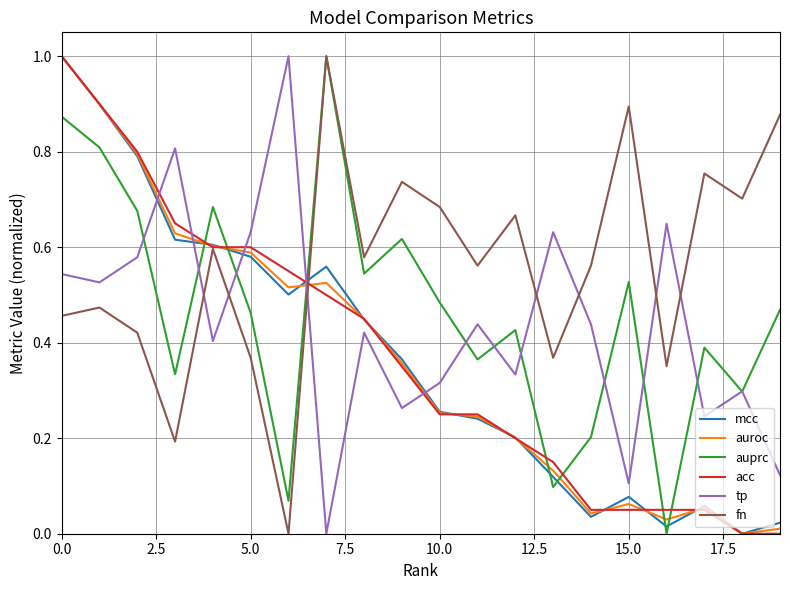

How many intersections are there between mcc and tp?

5